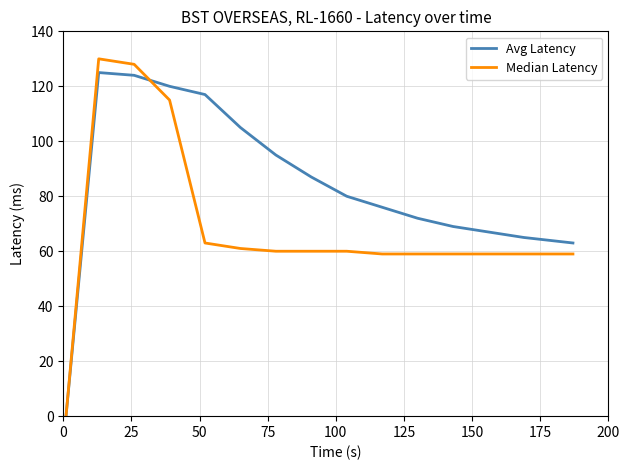

What is the average value of the Median Latency series?

69